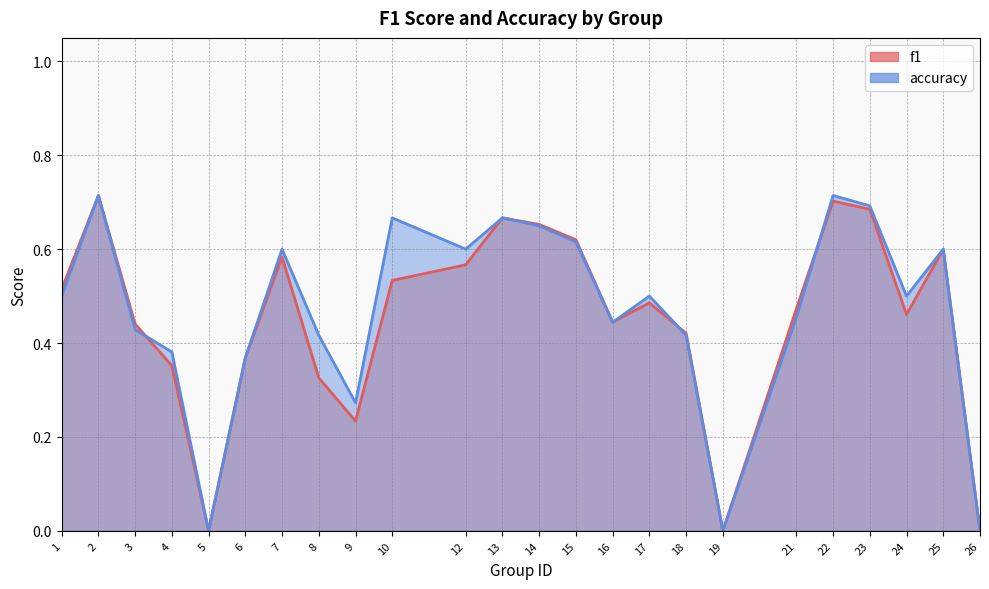

Reading left to right, list all the values displayed in this chart.

f1: 1=0.5	2=0.7	3=0.4	4=0.4	5=0.0	6=0.4	7=0.6	8=0.3	9=0.2	10=0.5	12=0.6	13=0.7	14=0.7	15=0.6	16=0.4	17=0.5	18=0.4	19=0.0	21=0.5	22=0.7	23=0.7	24=0.5	25=0.6	26=0.0
accuracy: 1=0.5	2=0.7	3=0.4	4=0.4	5=0.0	6=0.4	7=0.6	8=0.4	9=0.3	10=0.7	12=0.6	13=0.7	14=0.7	15=0.6	16=0.4	17=0.5	18=0.4	19=0.0	21=0.5	22=0.7	23=0.7	24=0.5	25=0.6	26=0.0